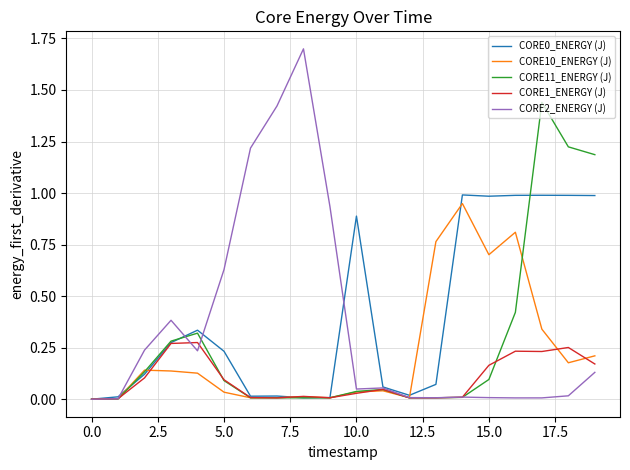

True or false: CORE10_ENERGY (J) has more than 0 points higher than both neighbors.

True